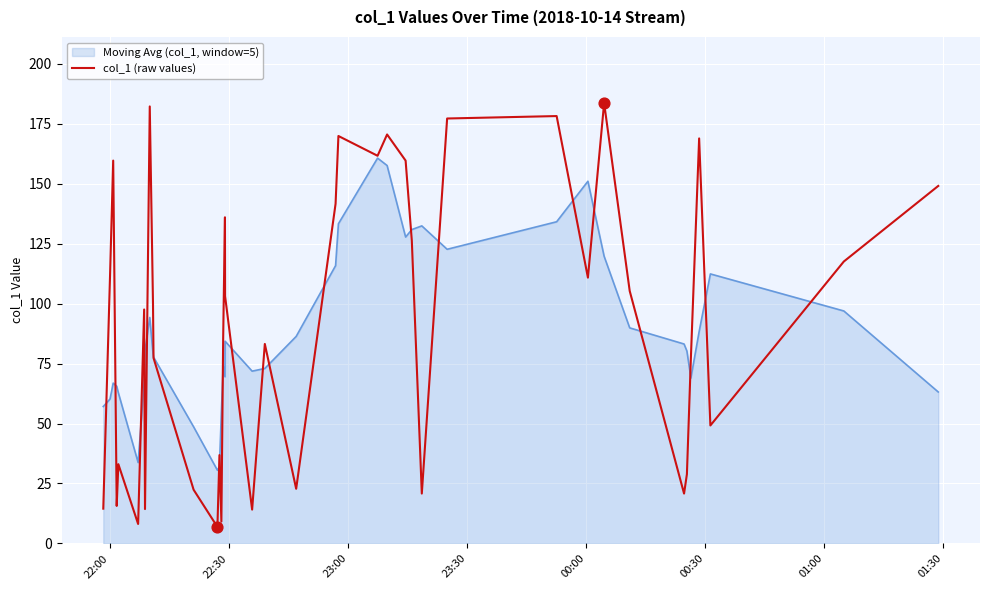

Which series has the widest spread of values?

col_1 (raw values)